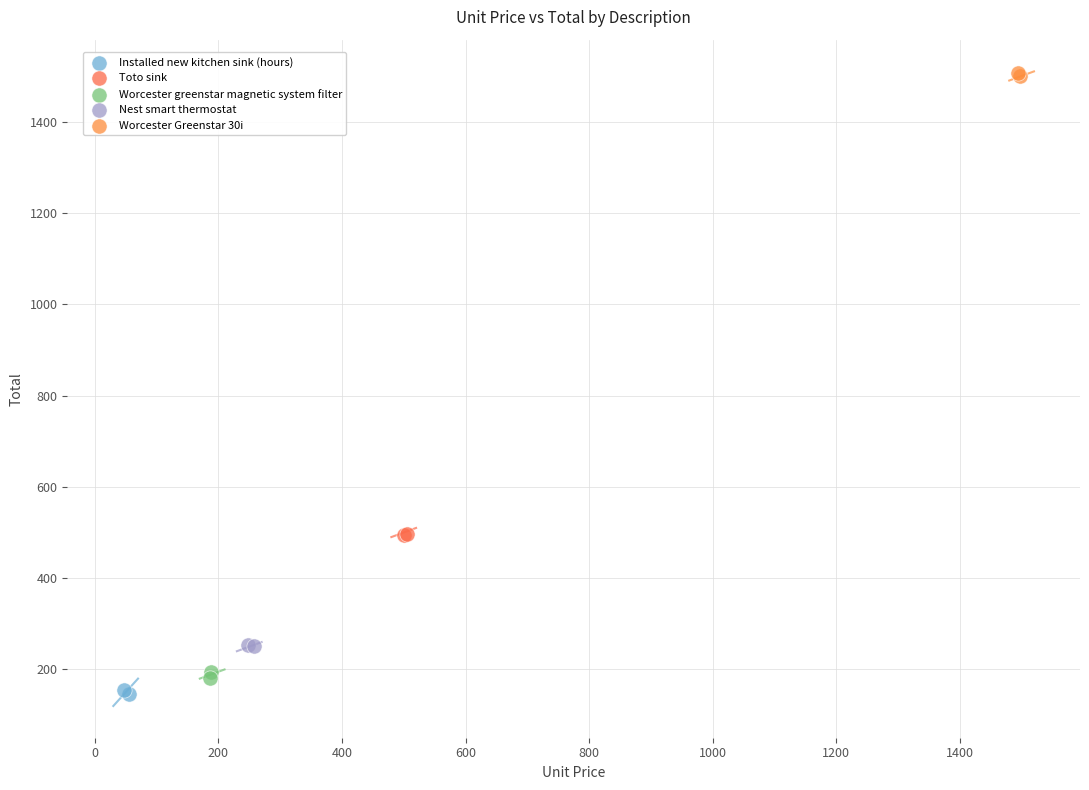

What are all the series names shown in the legend?

Installed new kitchen sink (hours), Toto sink, Worcester greenstar magnetic system filter, Nest smart thermostat, Worcester Greenstar 30i